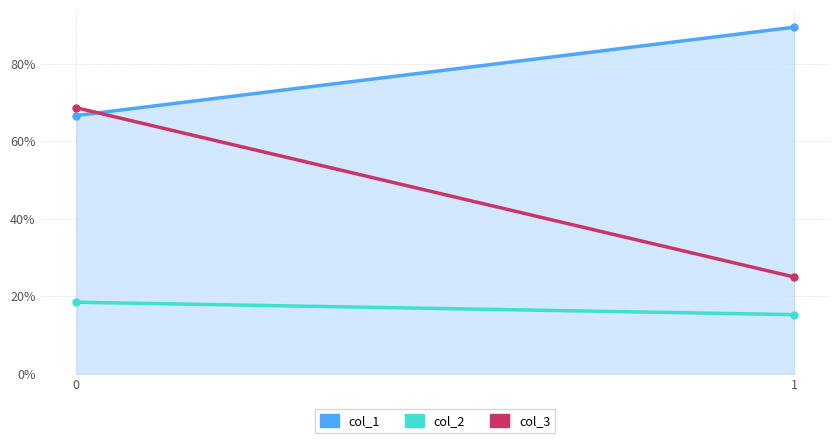

At 0, list the series in order from smallest to largest.

col_2, col_1, col_3